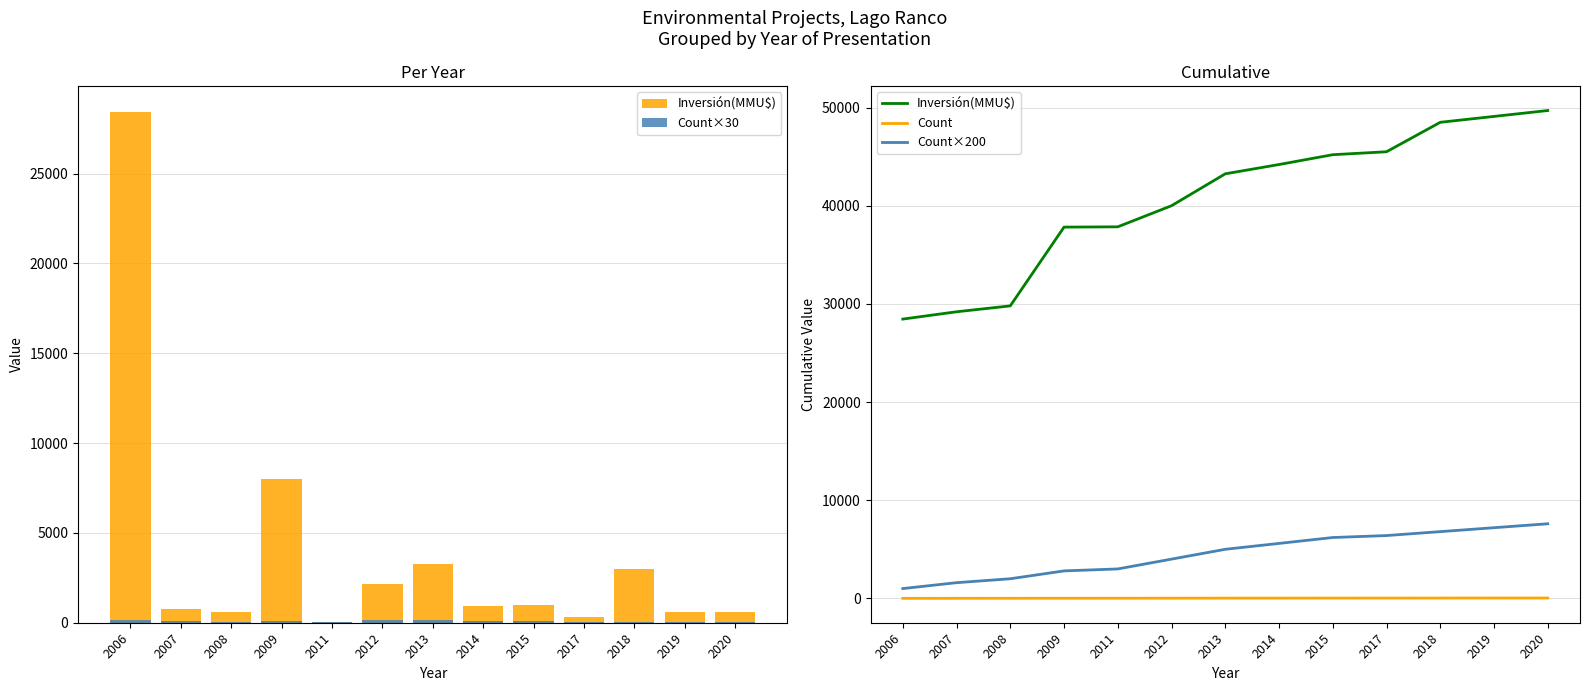

What is the average value of the Inversión(MMU$) series?

40655